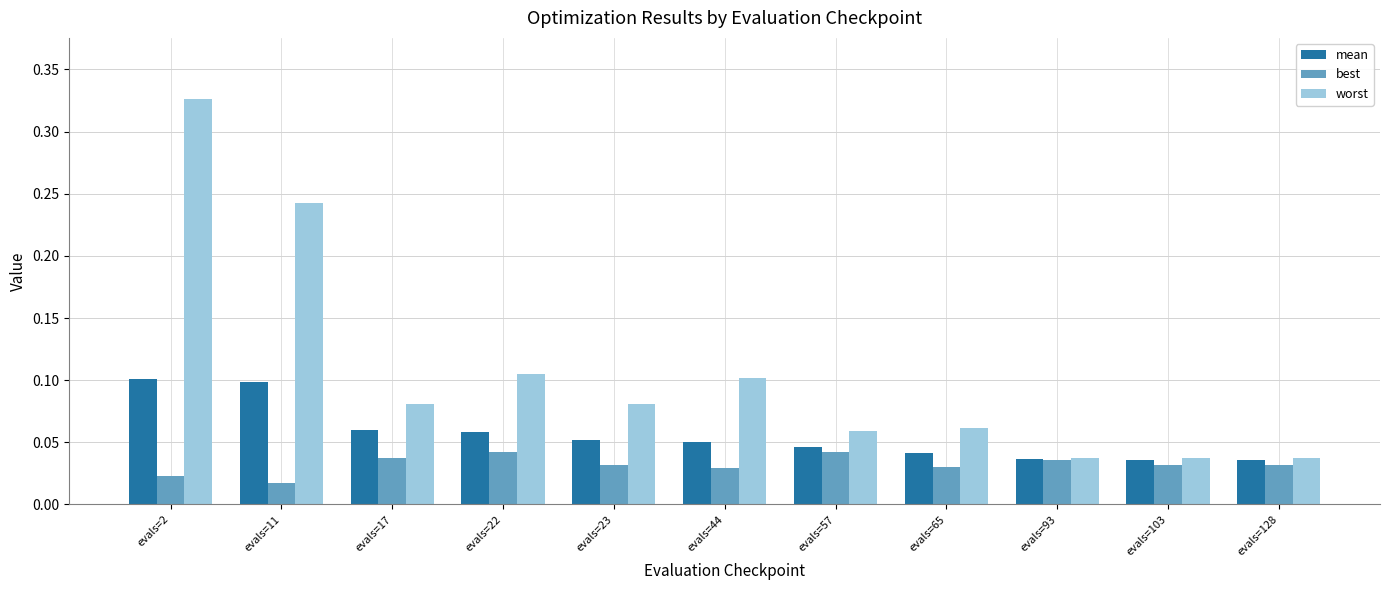

What is the sum of all best values?

0.4